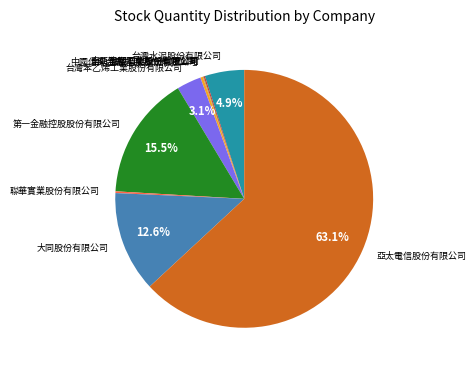

Approximately how many times larger is the value at 台灣水泥股份有限公司 compared to 大同股份有限公司?

0.4